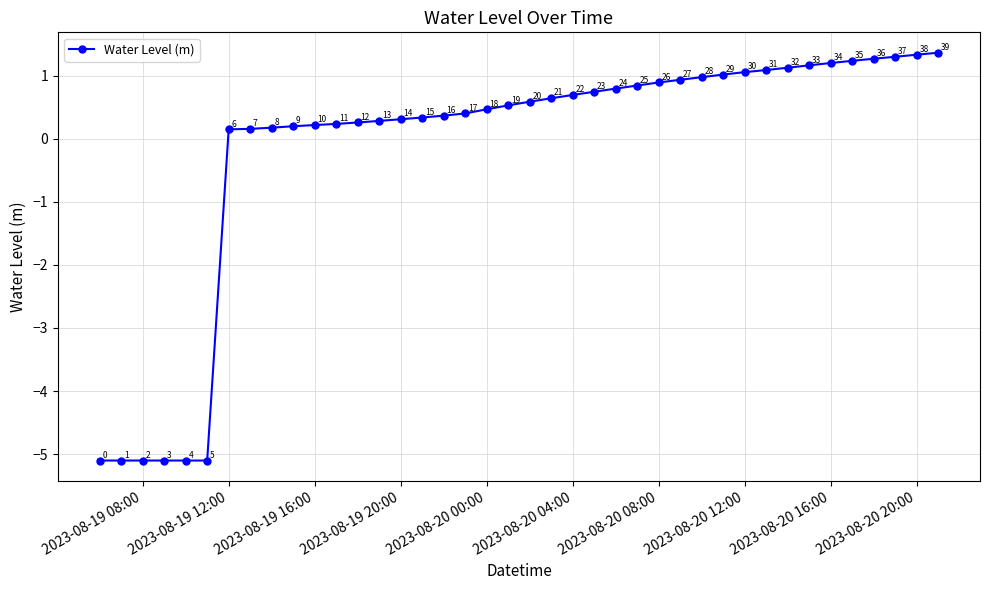

True or false: there are more than 2 points higher than both neighbors.

False